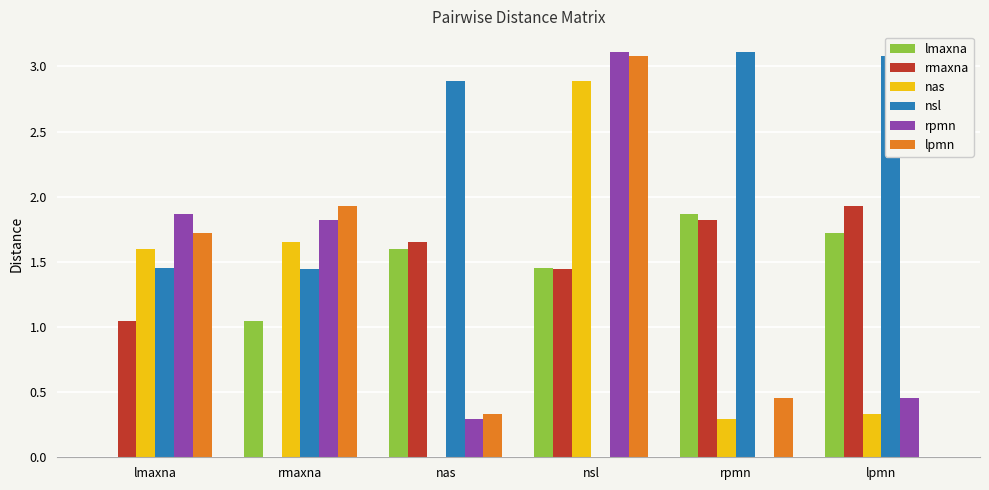

At which category is the sum across all series the highest?

nsl